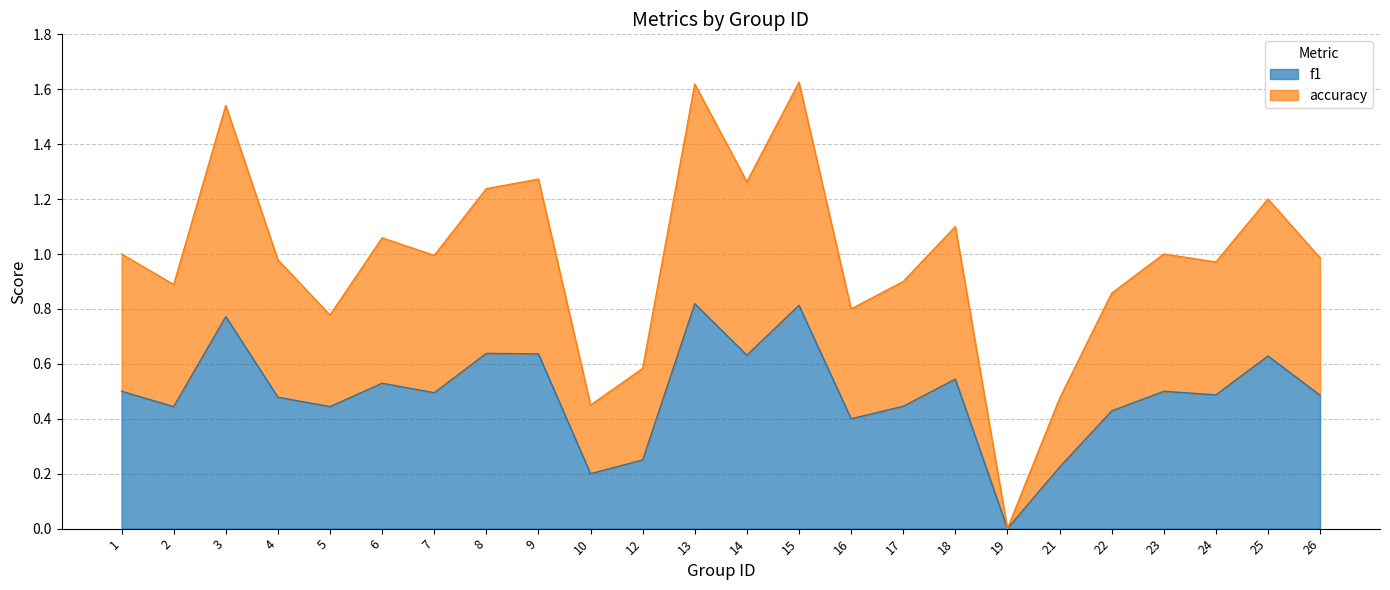

True or false: accuracy has more than 0 points higher than both neighbors.

True